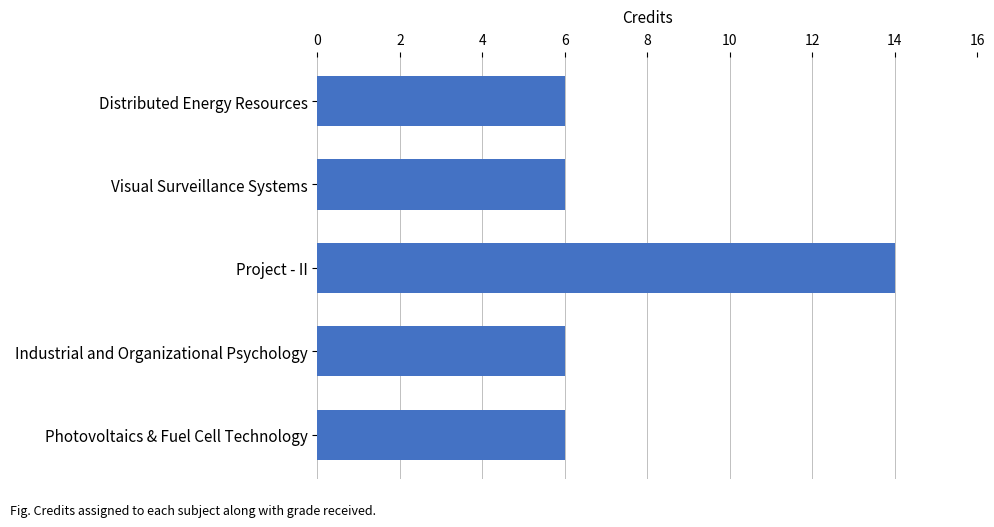

What is the smallest value displayed?

6